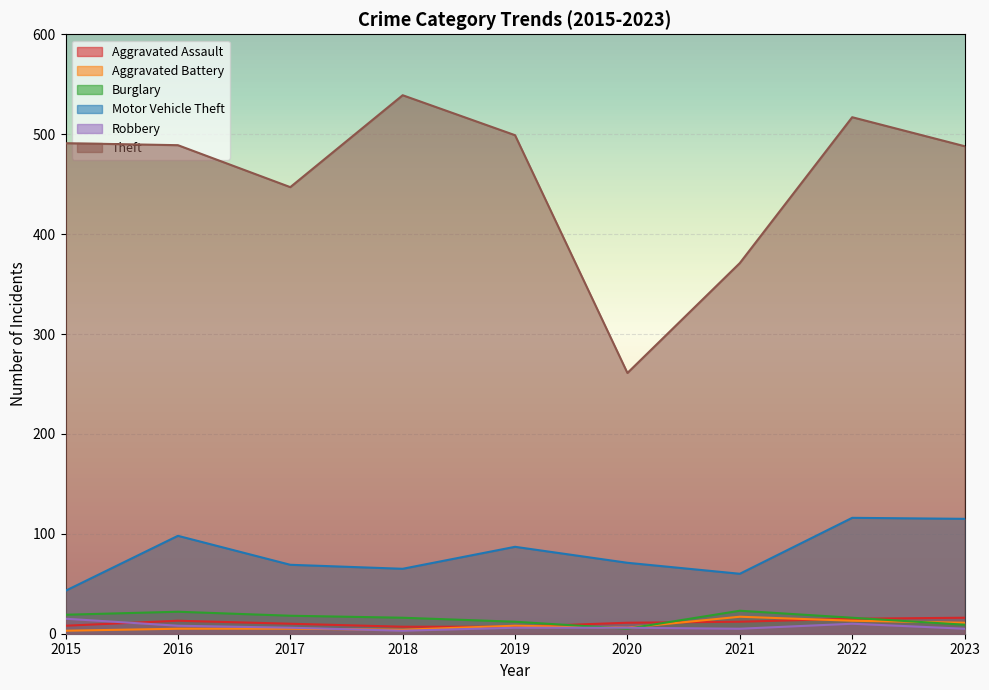

The value of Robbery at 2015 is 10. True or false?

False